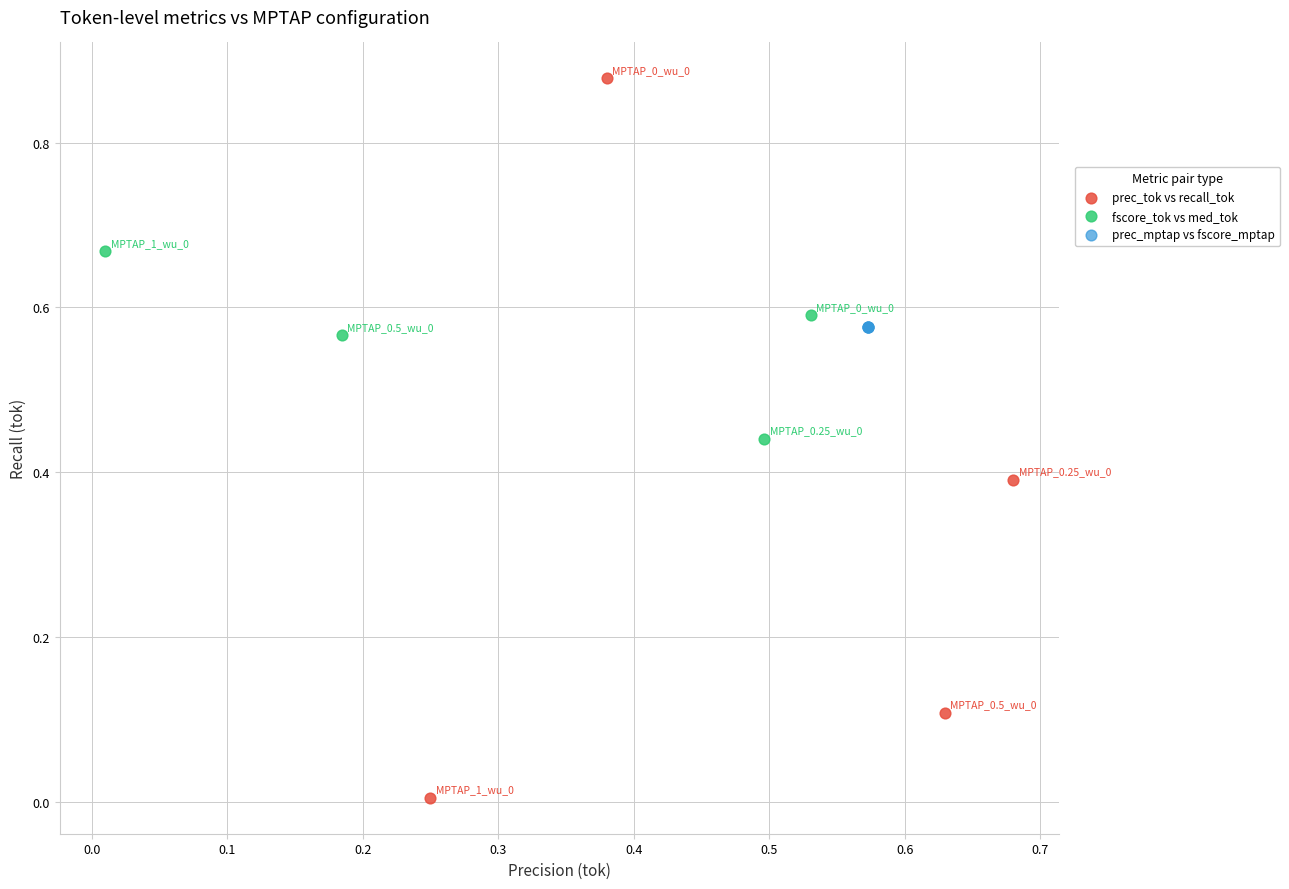

Which series contains the highest Y value?

prec_tok vs recall_tok